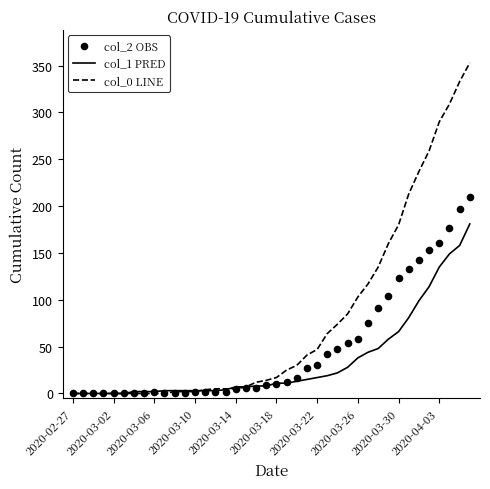

Which series has the widest spread of Y values?

col_0 LINE